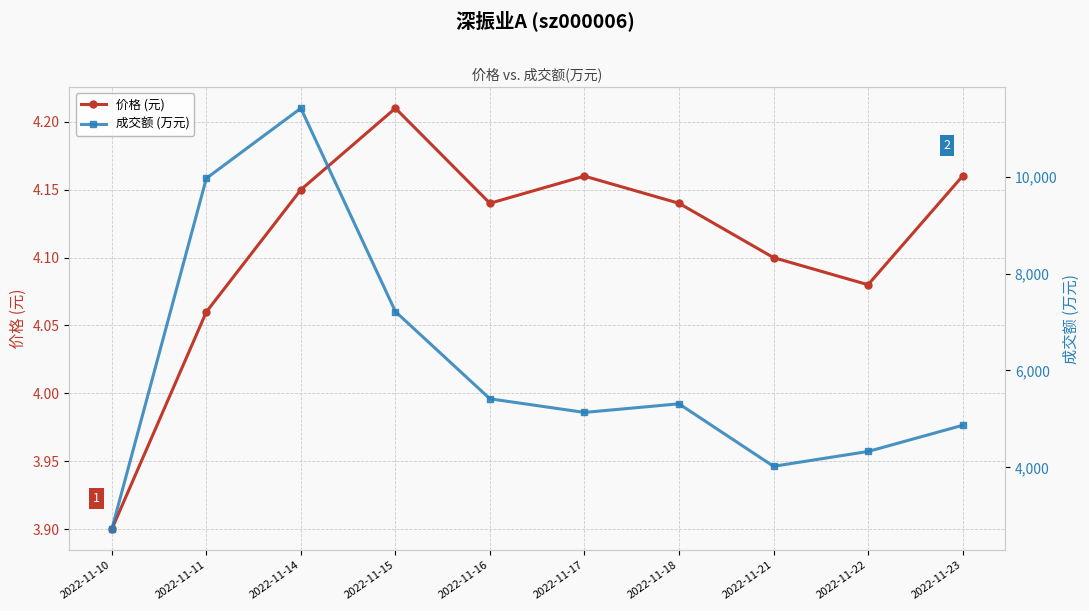

At which category is the sum across all series the highest?

2022-11-14